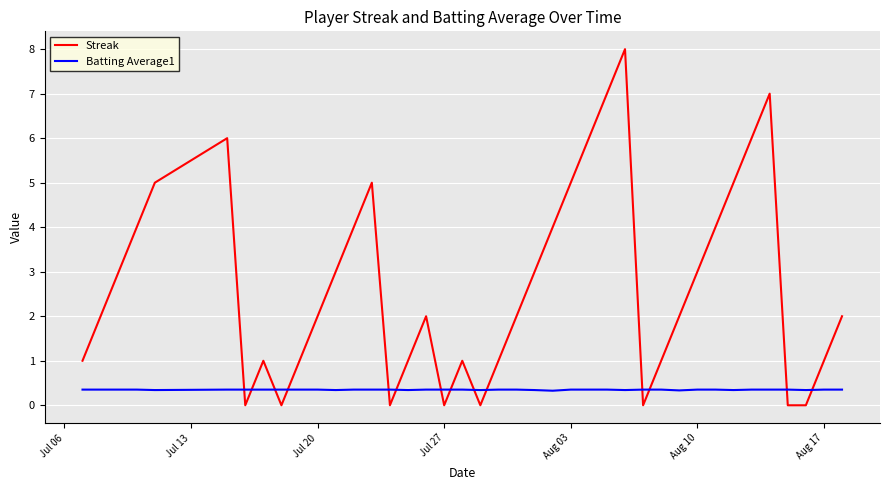

True or false: Streak and Batting Average1 intersect in this chart.

True